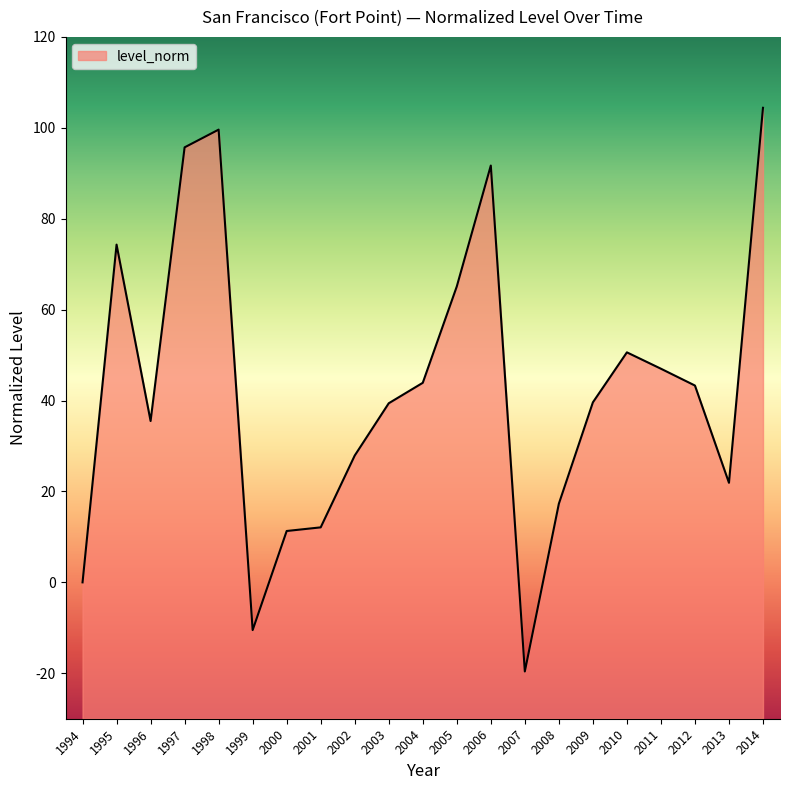

At which category does the data reach its first local valley?

1996